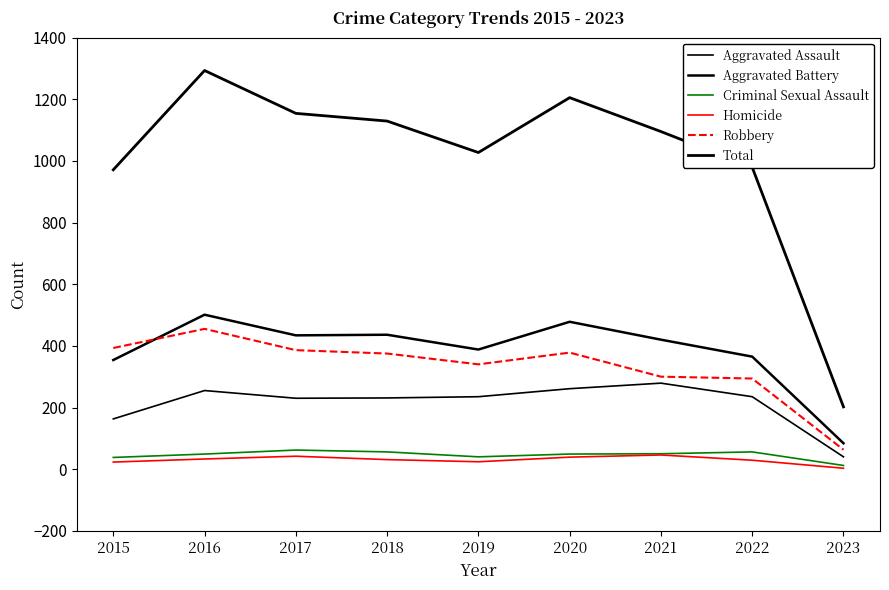

Does the chart have visible grid lines?

No